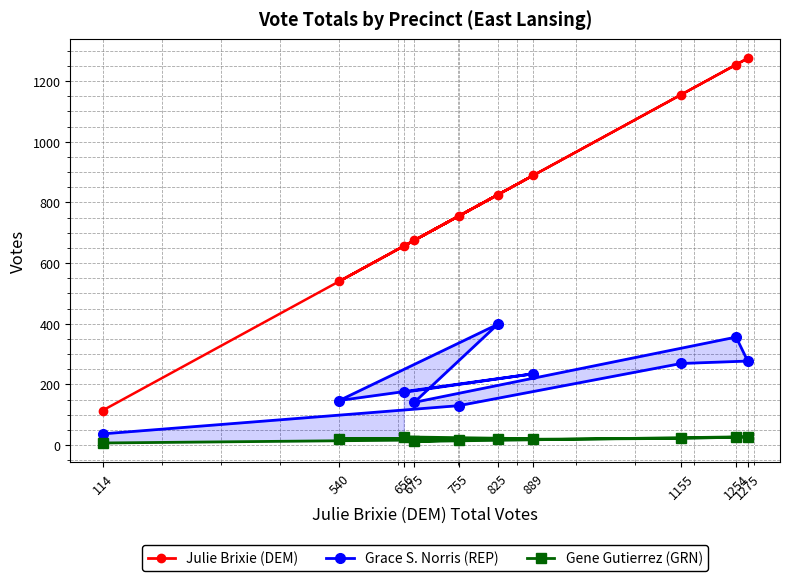

The value of Julie Brixie (DEM) at 825 is 1191. True or false?

False